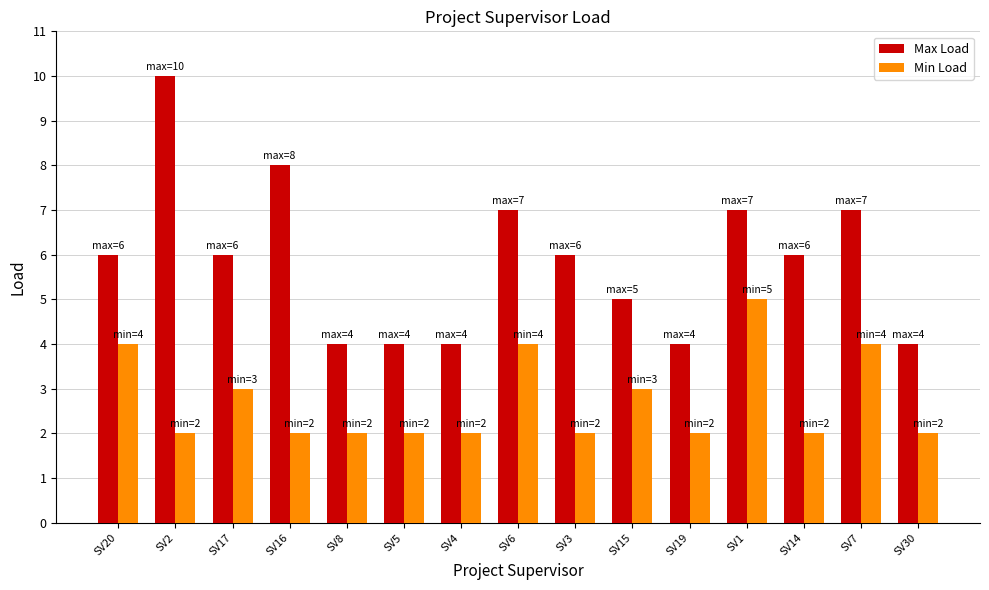

What is the average value of the Max Load series?

6